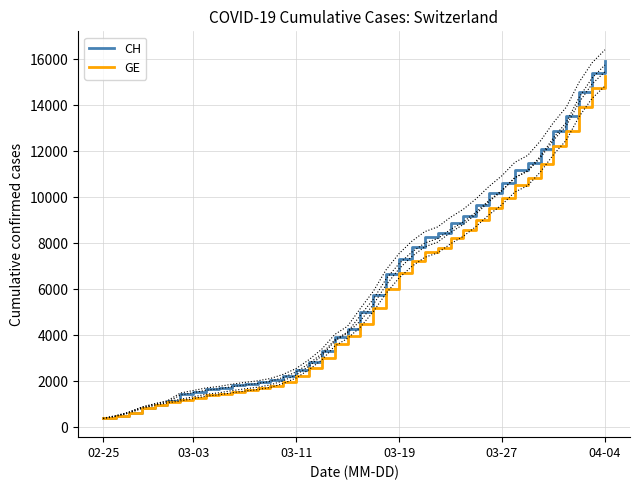

At 33, list the series in order from largest to smallest.

CH, GE